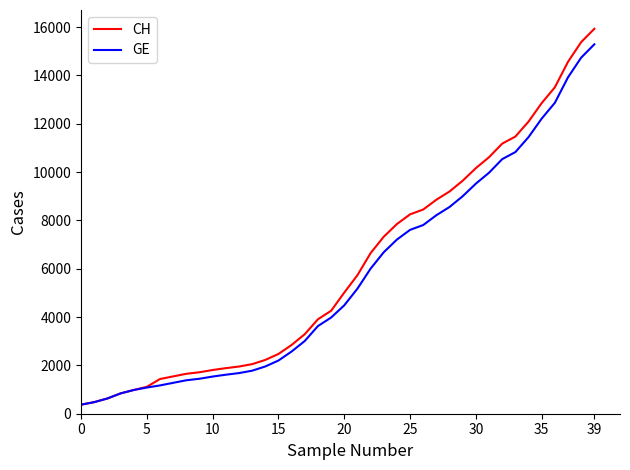

Which series has the largest range (max minus min)?

CH